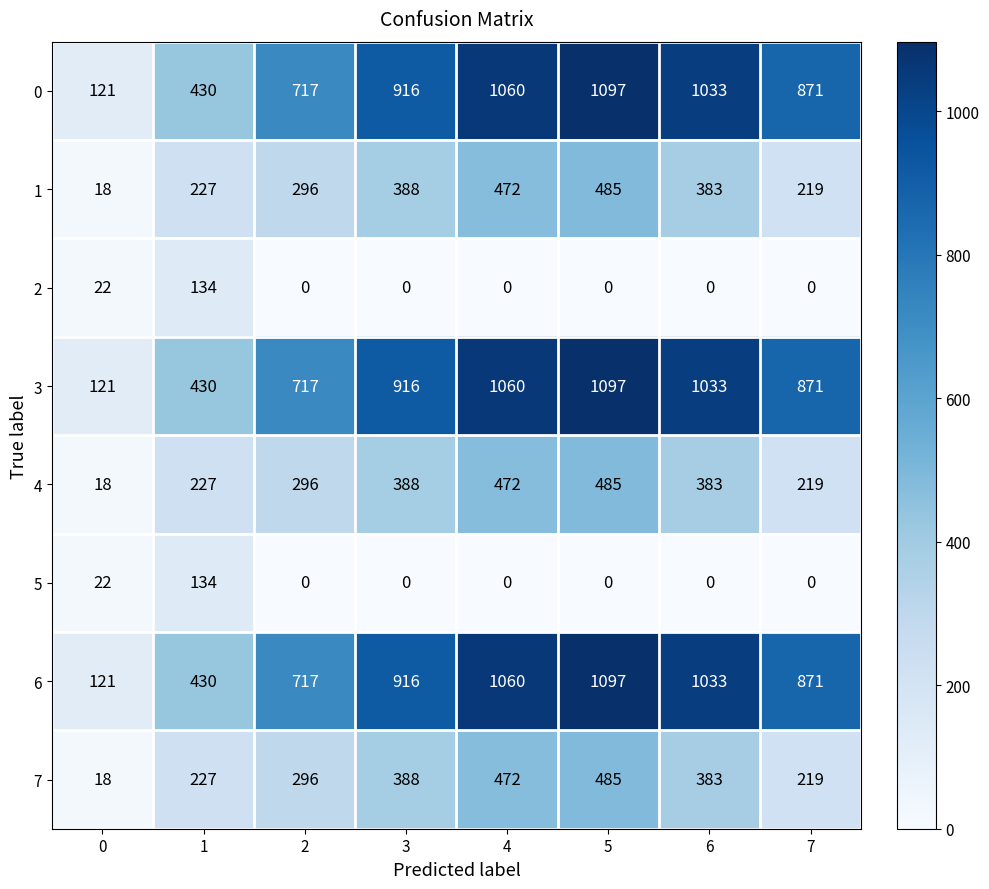

At which label does 1 reach its peak?

5